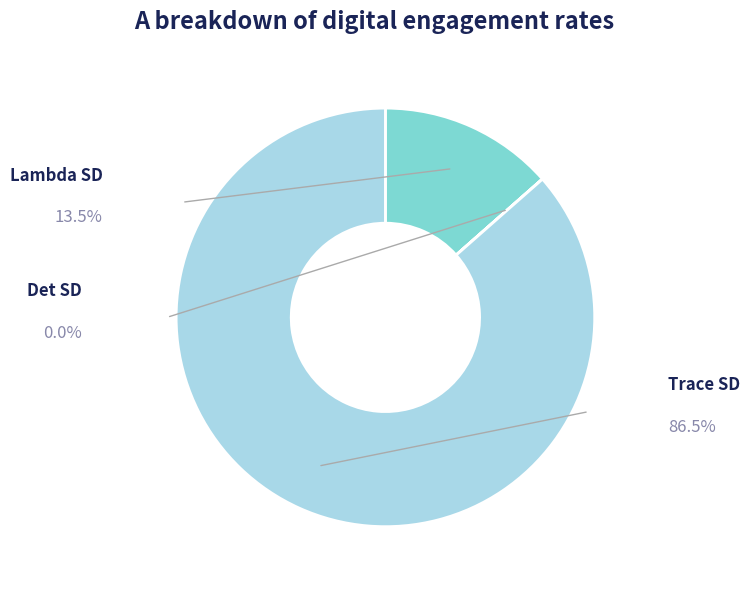

Is there a majority slice in this chart?

Yes